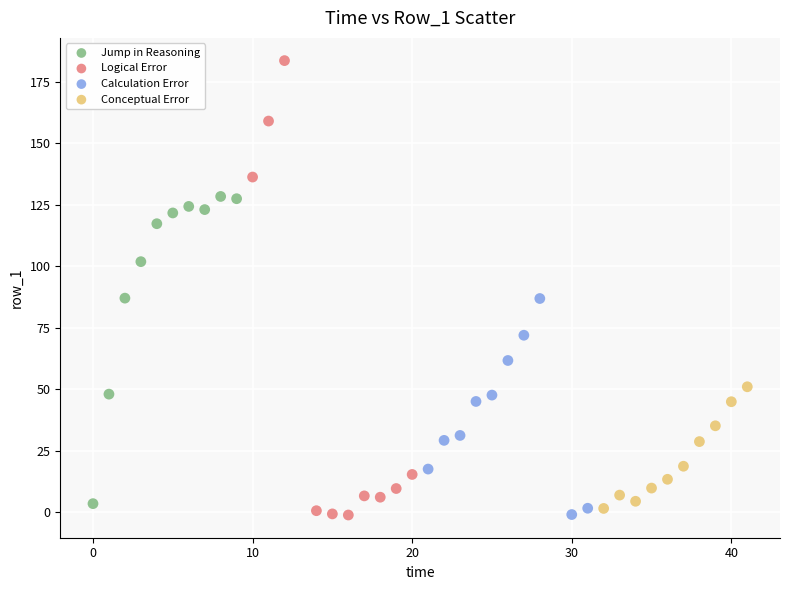

Which series contains the highest Y value?

Logical Error